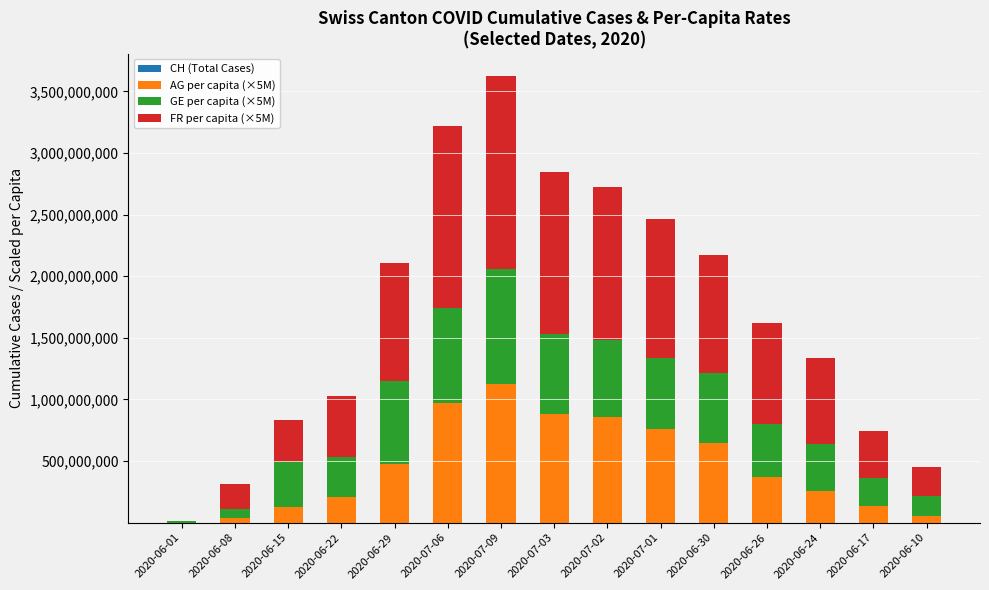

At which category is the sum across all series the highest?

2020-07-09